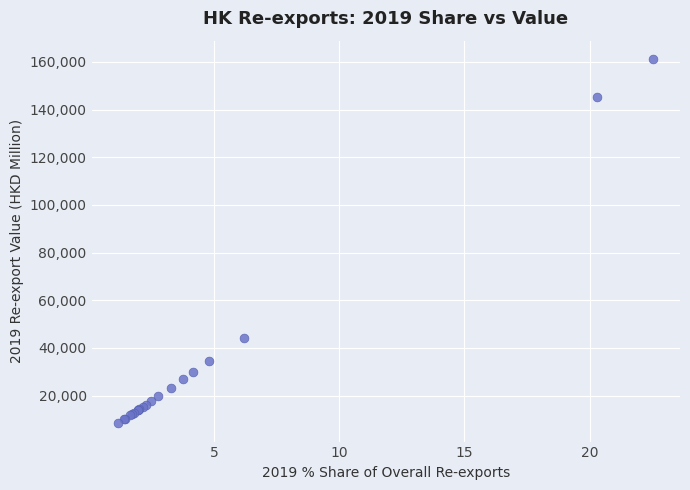

What Y value in the scatter plot is closest to 84823?

44384.7